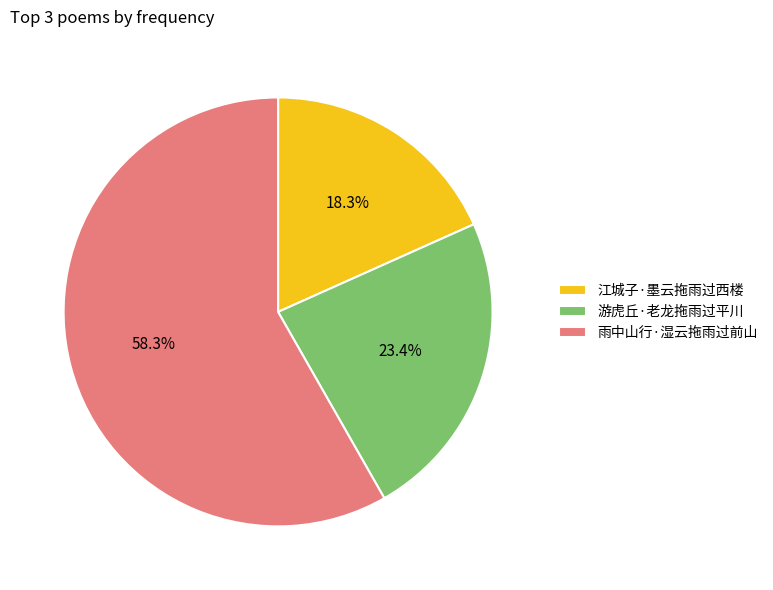

What percentage is the 江城子·墨云拖雨过西楼 slice, to the nearest percent?

18%